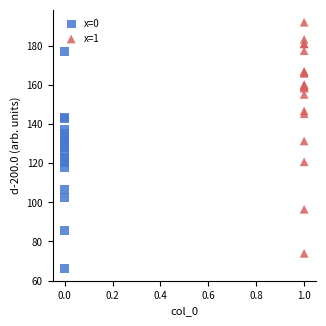

Which series has the largest Y range (max minus min)?

x=1